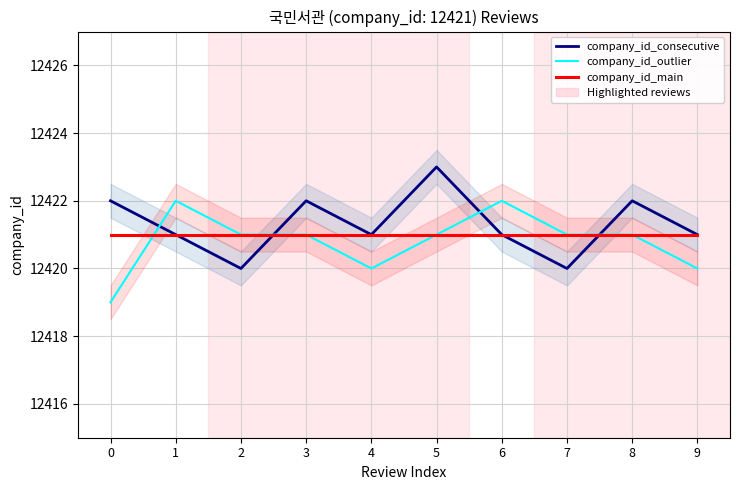

What is the value of the company_id_consecutive point at the 4th from the left?

12422